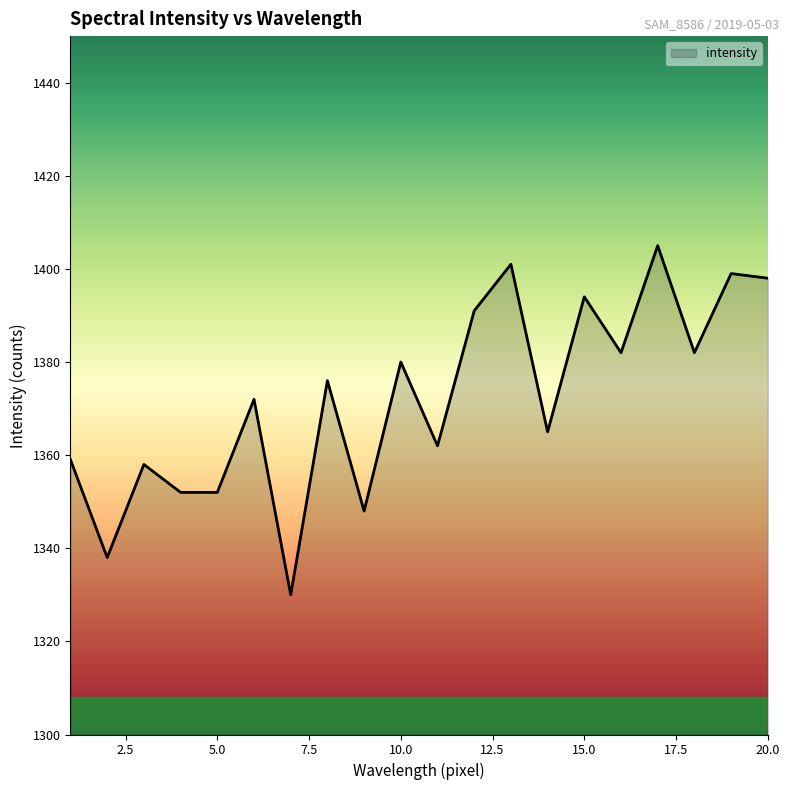

What is the maximum value shown in the chart?

1405